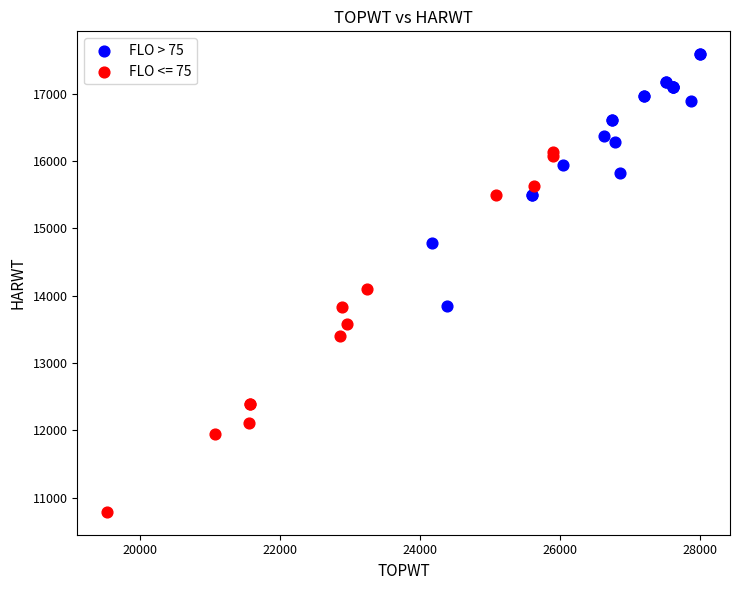

Which series contains the lowest Y value?

FLO <= 75